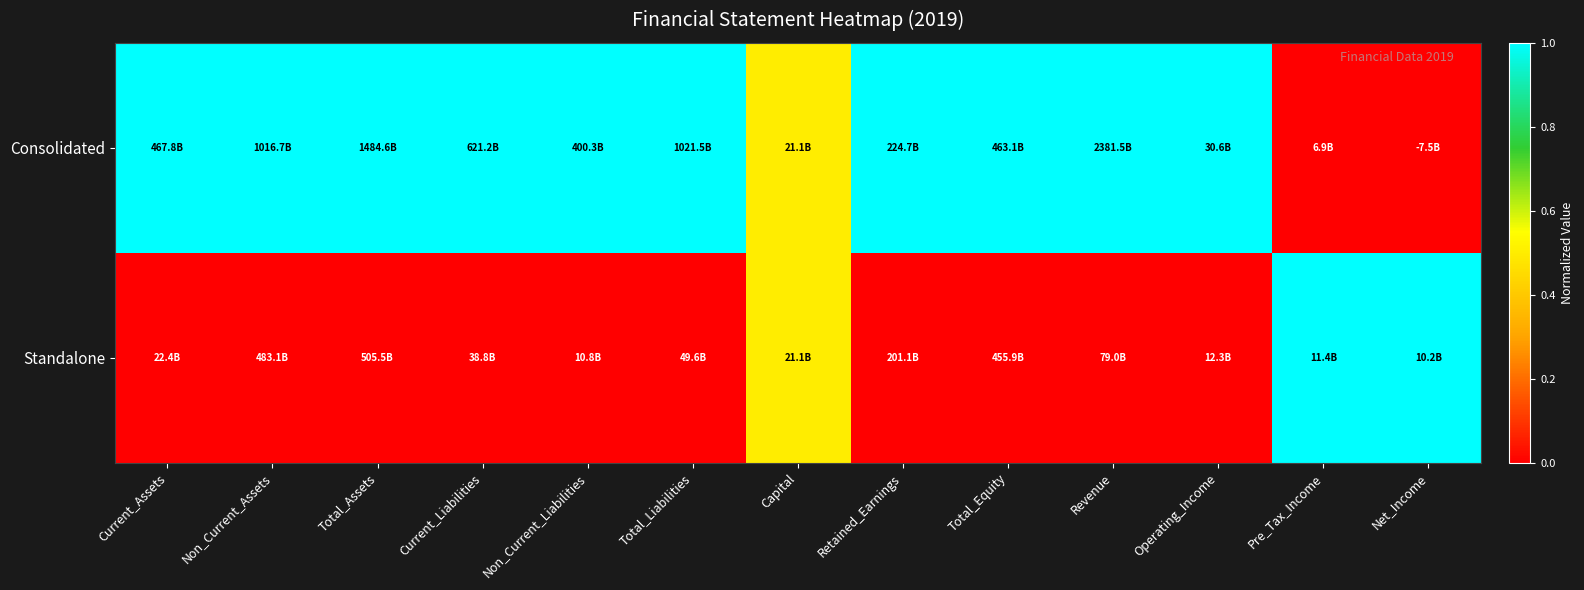

Reading left to right, extract all data points from this chart.

Consolidated: Current_Assets=1.0	Non_Current_Assets=1.0	Total_Assets=1.0	Current_Liabilities=1.0	Non_Current_Liabilities=1.0	Total_Liabilities=1.0	Capital=0.5	Retained_Earnings=1.0	Total_Equity=1.0	Revenue=1.0	Operating_Income=1.0	Pre_Tax_Income=0.0	Net_Income=0.0
Standalone: Current_Assets=0.0	Non_Current_Assets=0.0	Total_Assets=0.0	Current_Liabilities=0.0	Non_Current_Liabilities=0.0	Total_Liabilities=0.0	Capital=0.5	Retained_Earnings=0.0	Total_Equity=0.0	Revenue=0.0	Operating_Income=0.0	Pre_Tax_Income=1.0	Net_Income=1.0